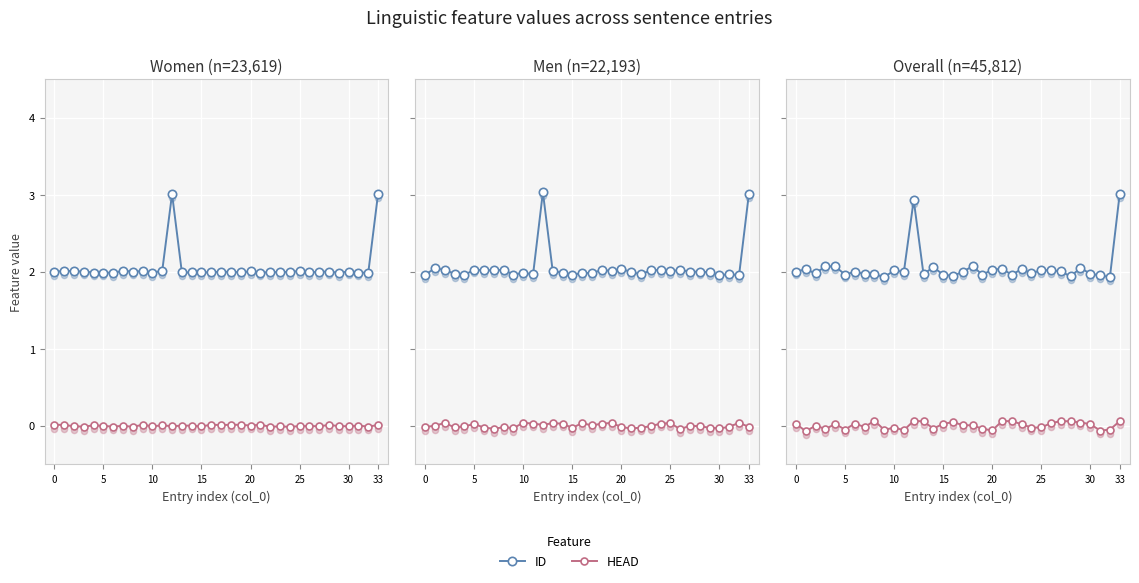

At which category is the sum across all series the highest?

33